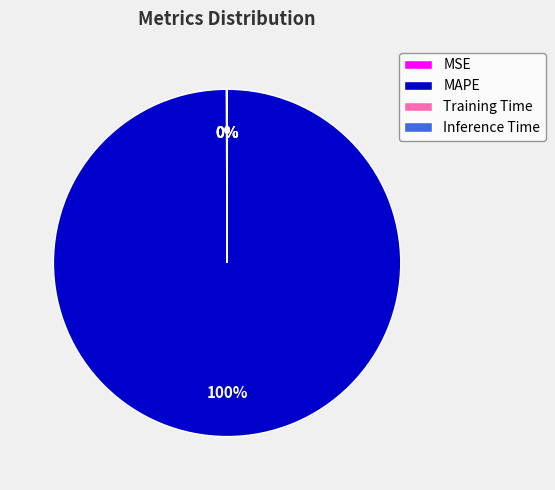

To the nearest percent, what is the average slice percentage?

25%